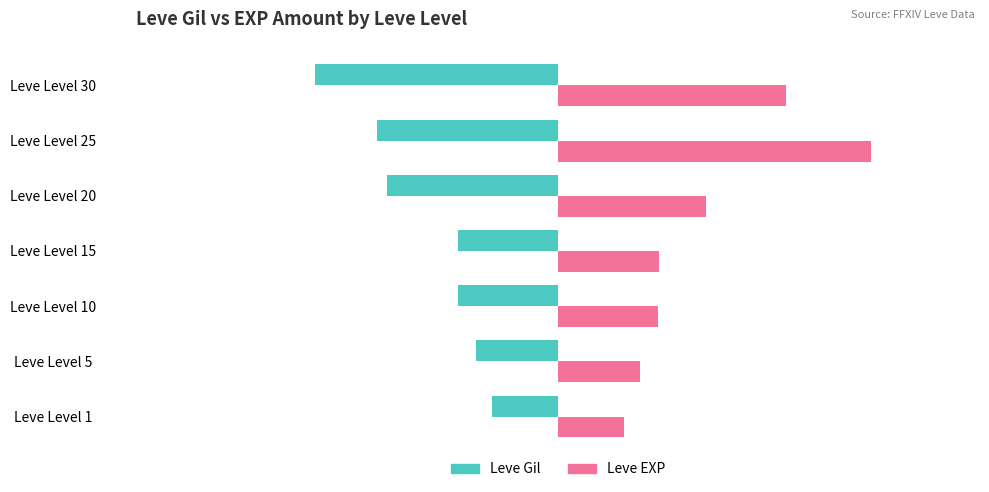

What is the spread (max minus min) of values at Leve Level 30?

805